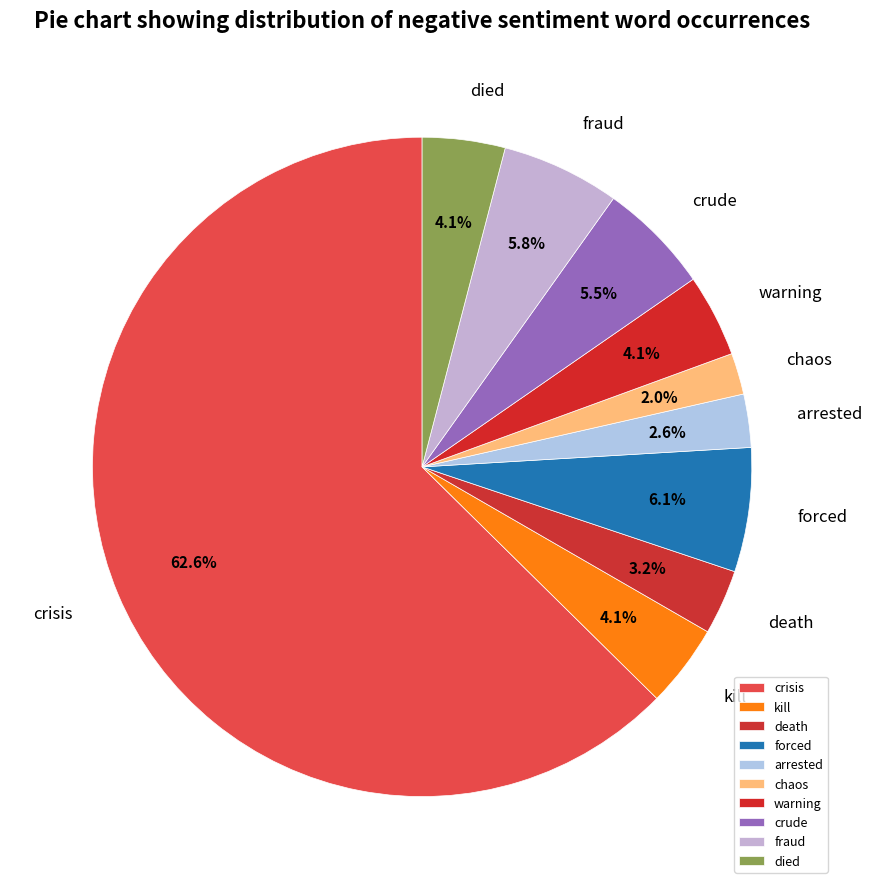

Which category has the biggest portion of the pie?

crisis